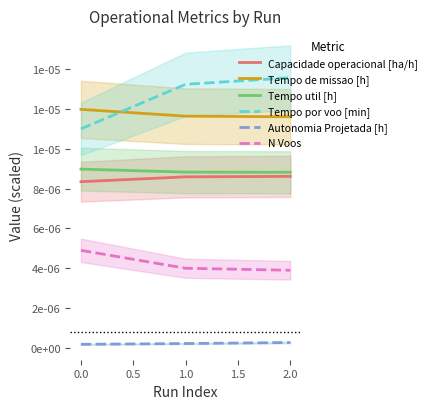

Count the Autonomia Projetada [h] values in the range 0 to 1.

3